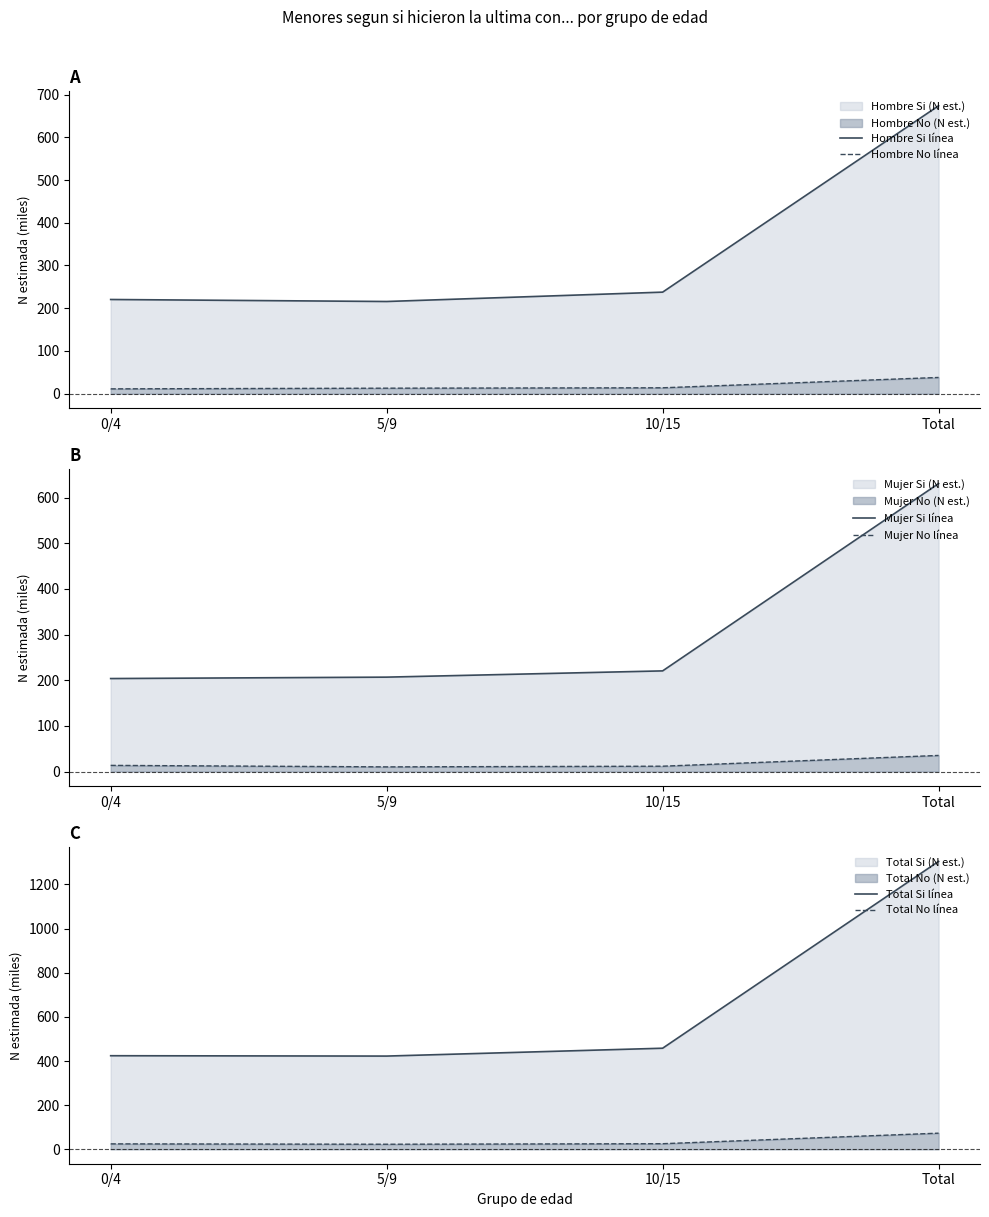

Which label corresponds to the smallest value in the chart?

5/9